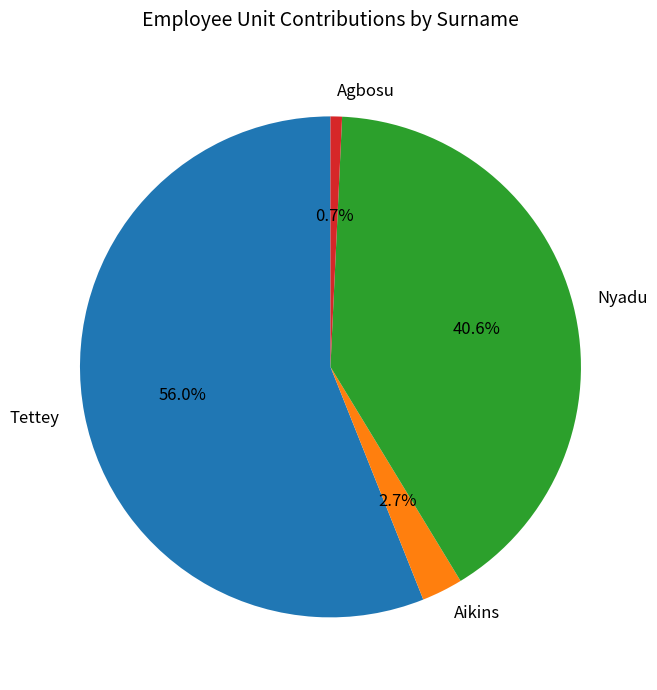

Which slice is the largest?

Tettey